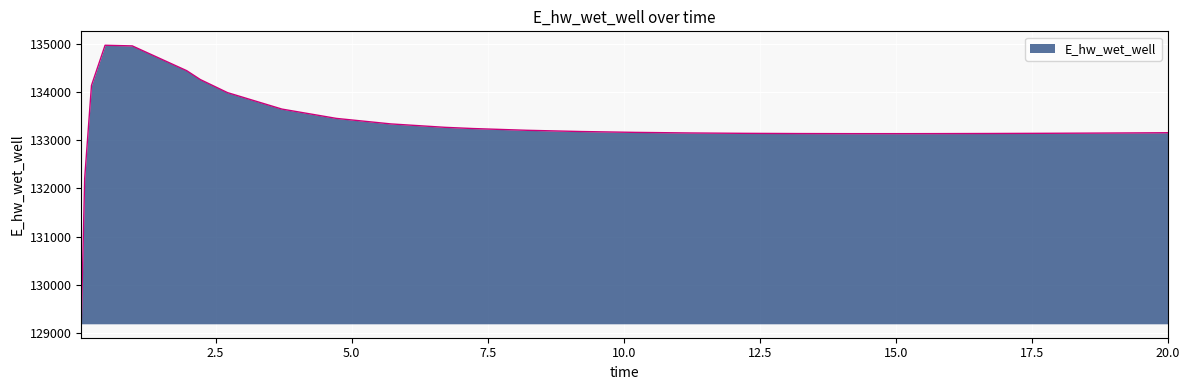

What is the minimum value shown in the chart?

129196.1